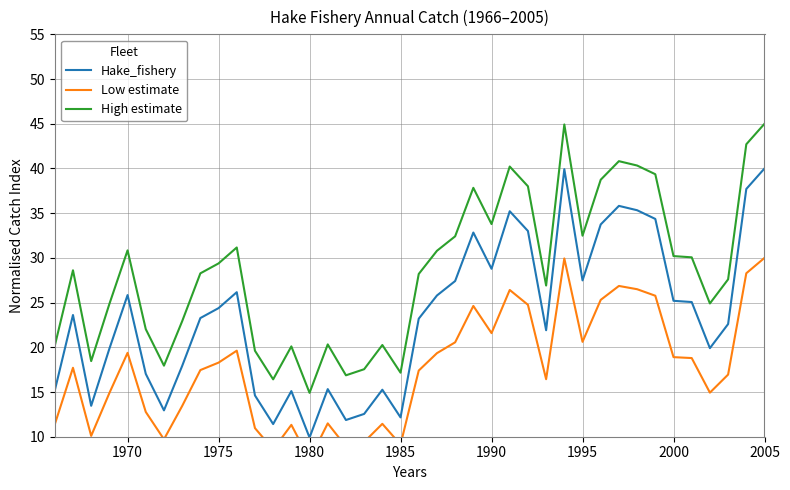

What are all the series names shown in the legend?

Hake_fishery, Low estimate, High estimate